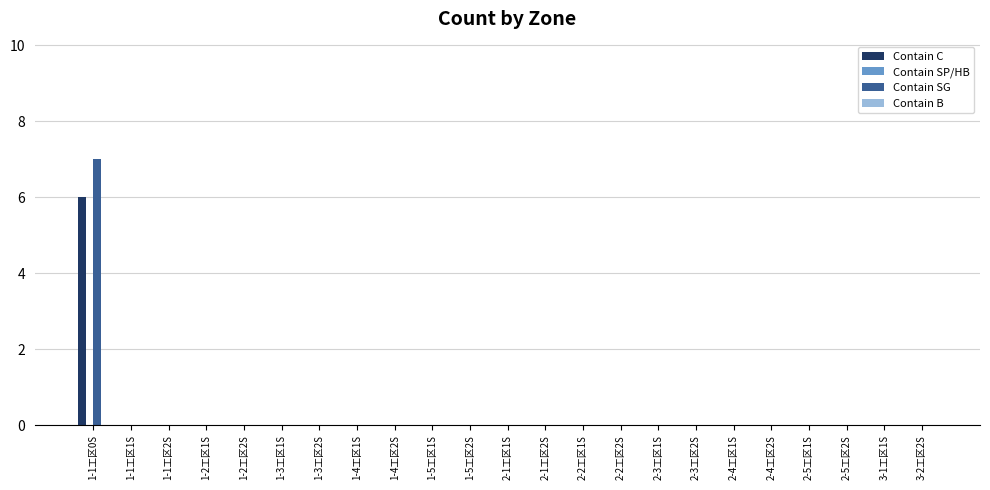

Between 1-1工区0S and 1-4工区2S, which series saw the biggest shift?

Contain SG